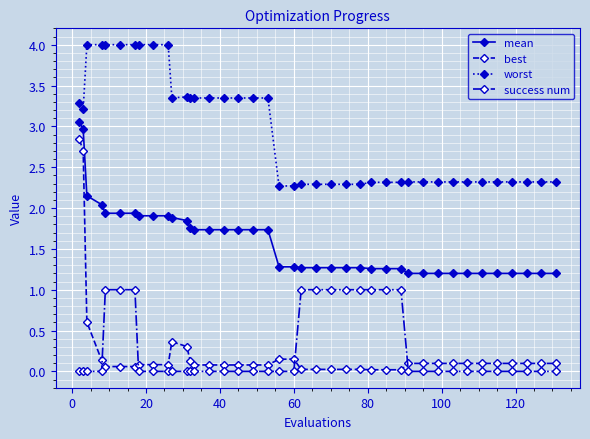

How many data points does each series have?

40